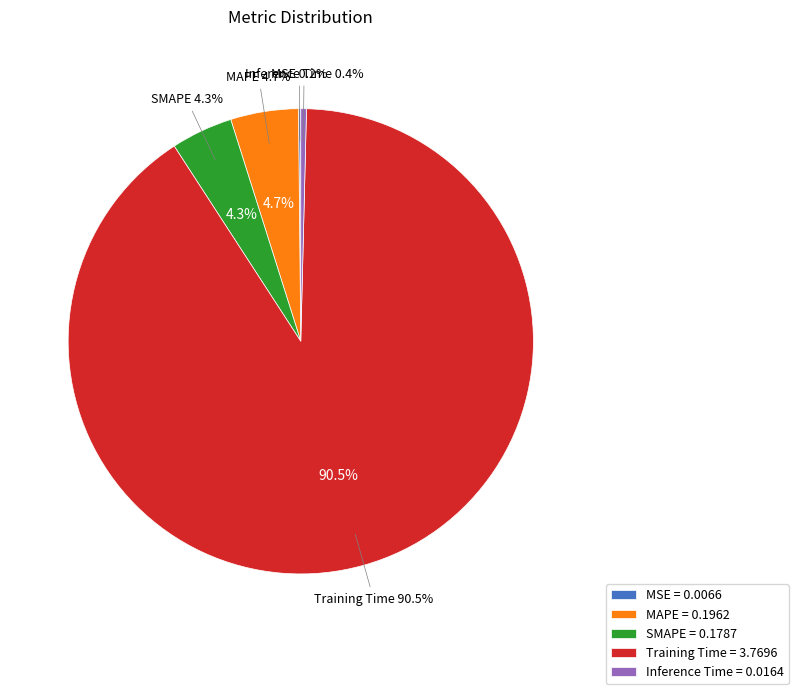

Rank the categories by value from highest to lowest.

Training Time, MAPE, SMAPE, Inference Time, MSE